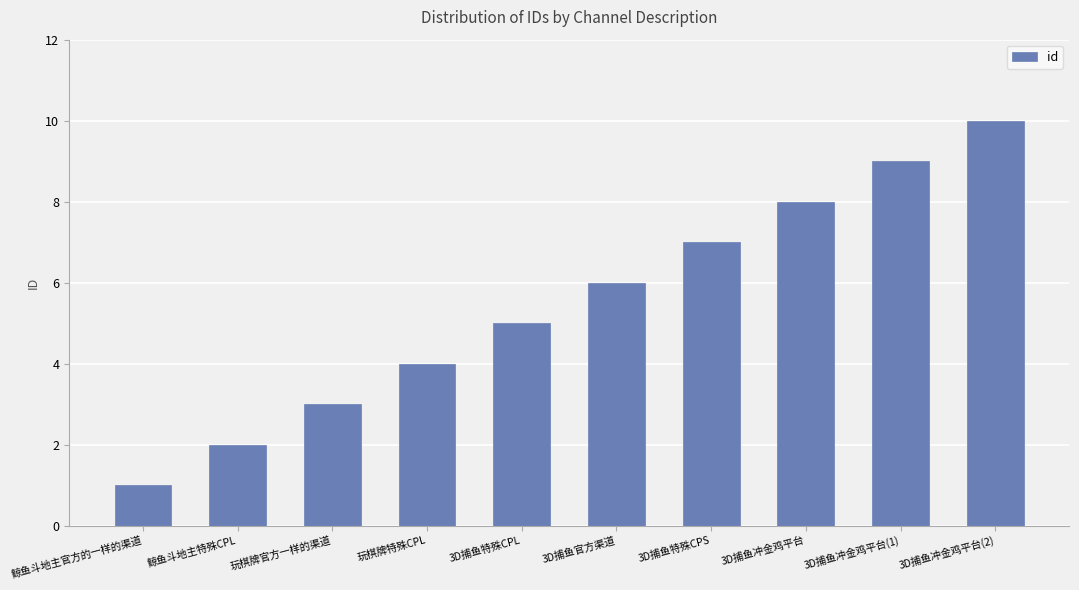

Read the value at 3D捕鱼冲金鸡平台.

8